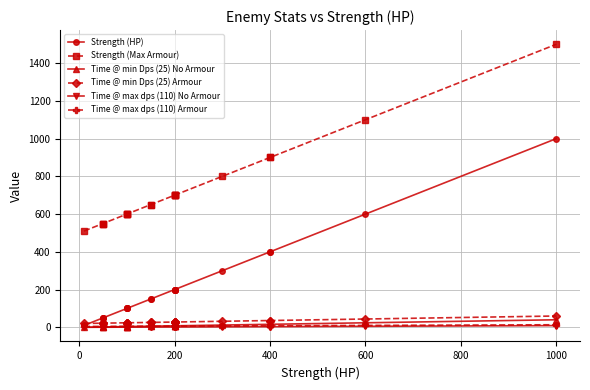

What is the highest value of the Time @ max dps (110) Armour series?

13.6